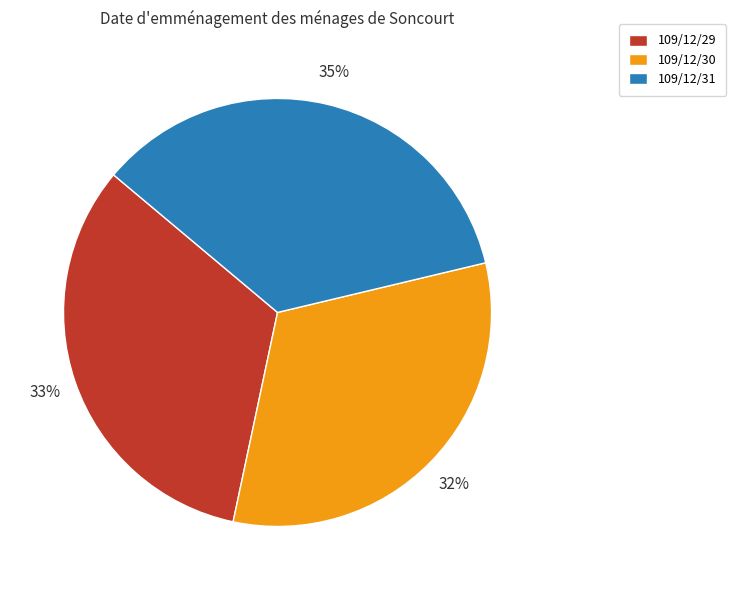

Between 109/12/31 and 109/12/29, which is larger?

109/12/31